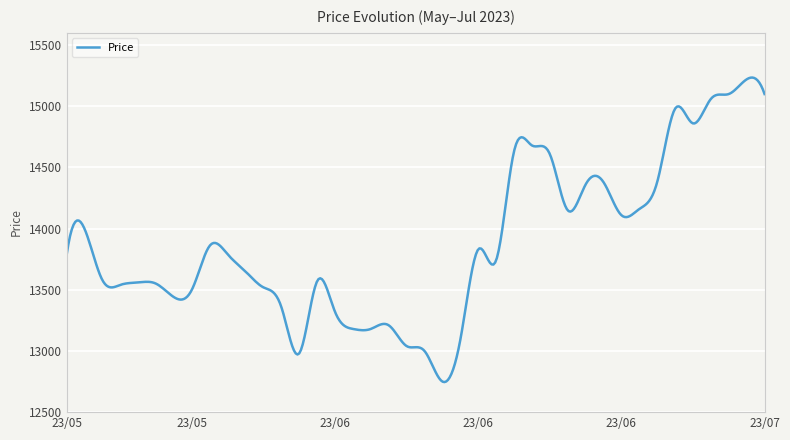

What is the smallest value displayed?

12745.6